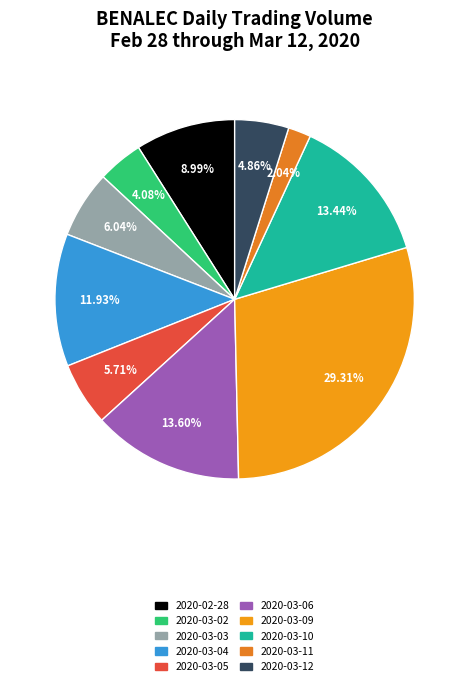

Is it true that 2020-03-02 is 1% of the pie?

False